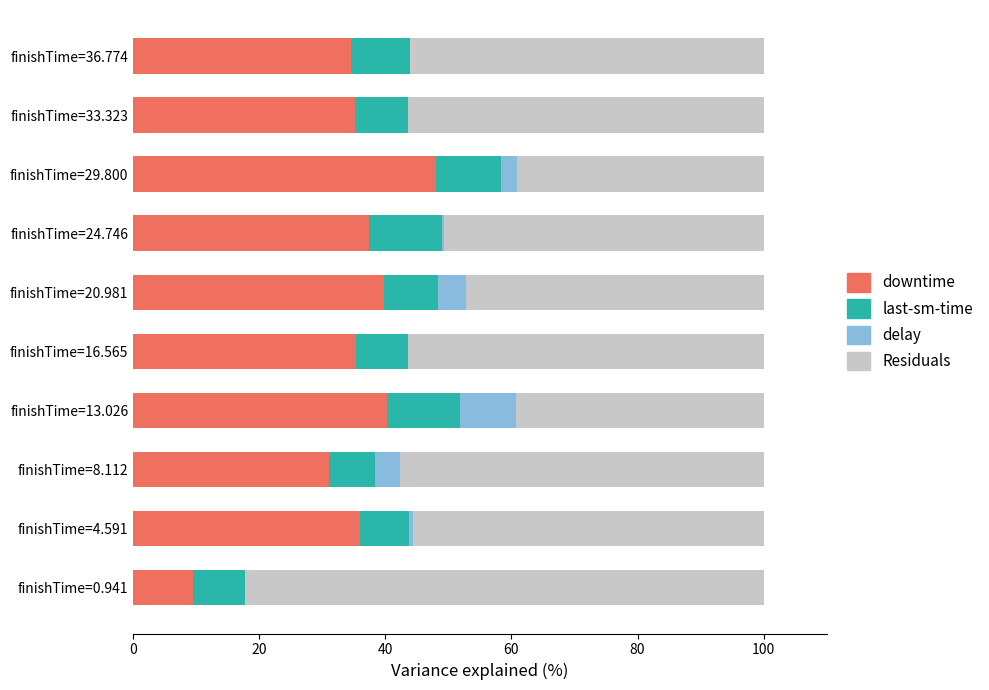

What is the total value across all series at finishTime=33.323?

100.0